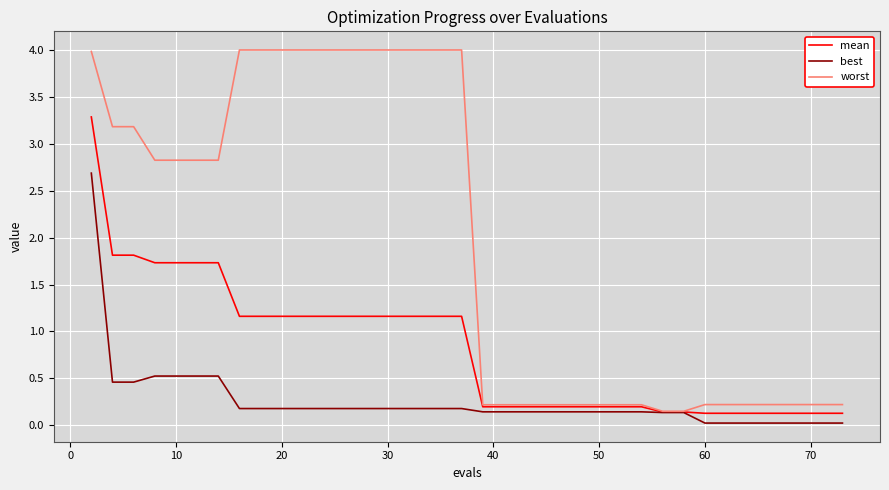

What is the difference between the maximum and minimum values in the best series?

2.7